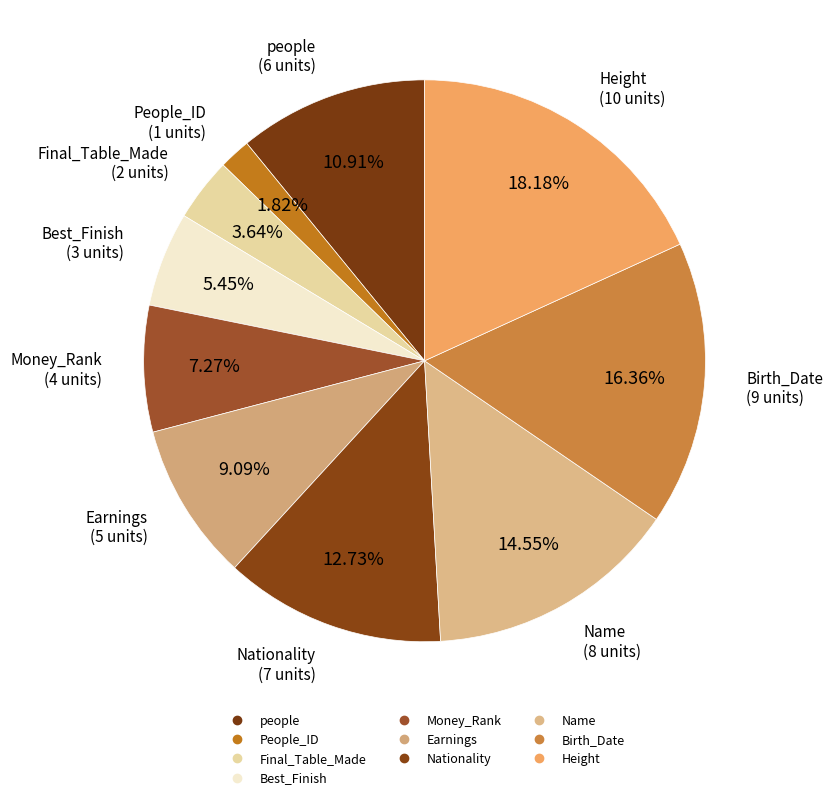

How many slices are in this pie chart?

10